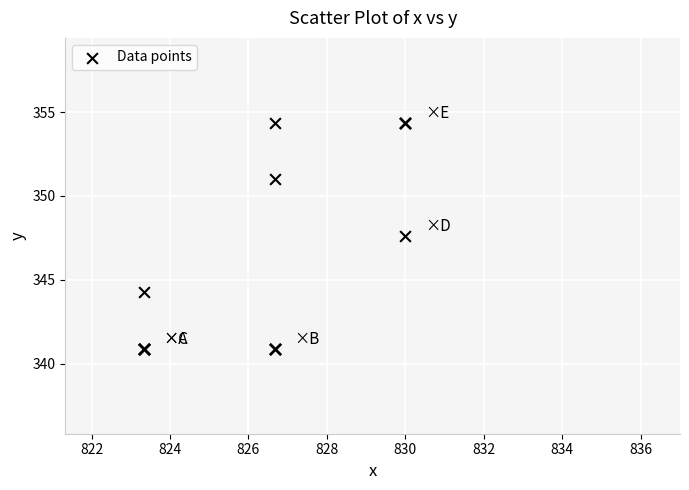

What Y value in the scatter plot is closest to 347?

347.6